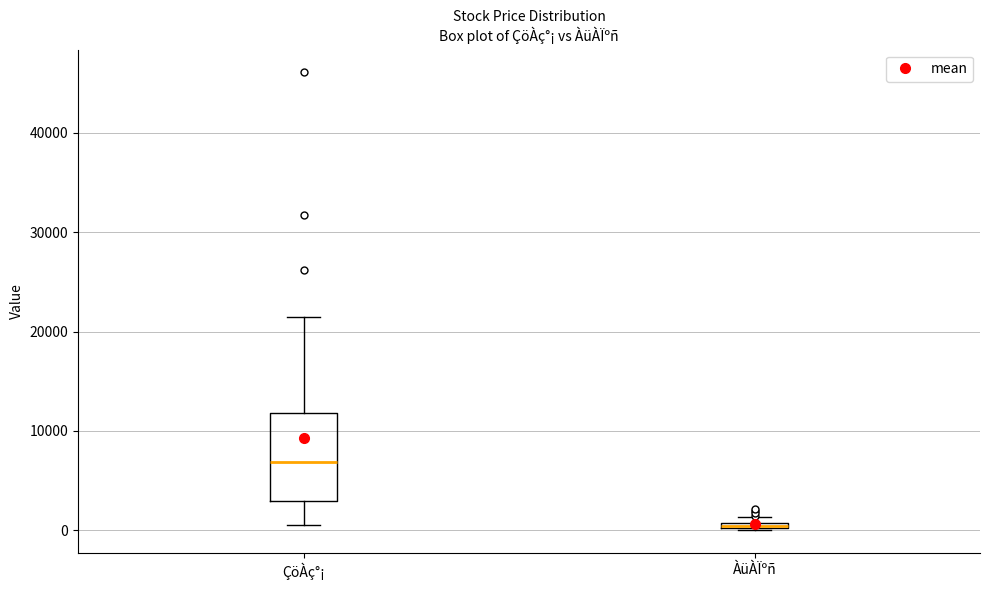

Which box's median line is the lowest?

ÀüÀÏºñ